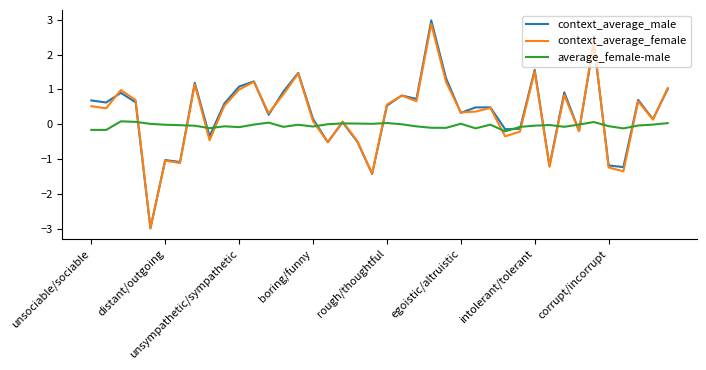

True or false: context_average_male has more than 1 interior local peaks.

True